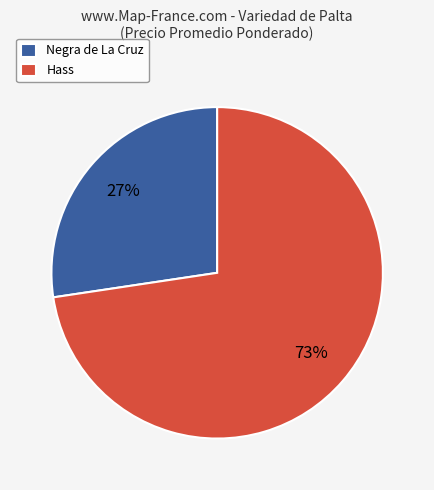

How many slices are in this pie chart?

2